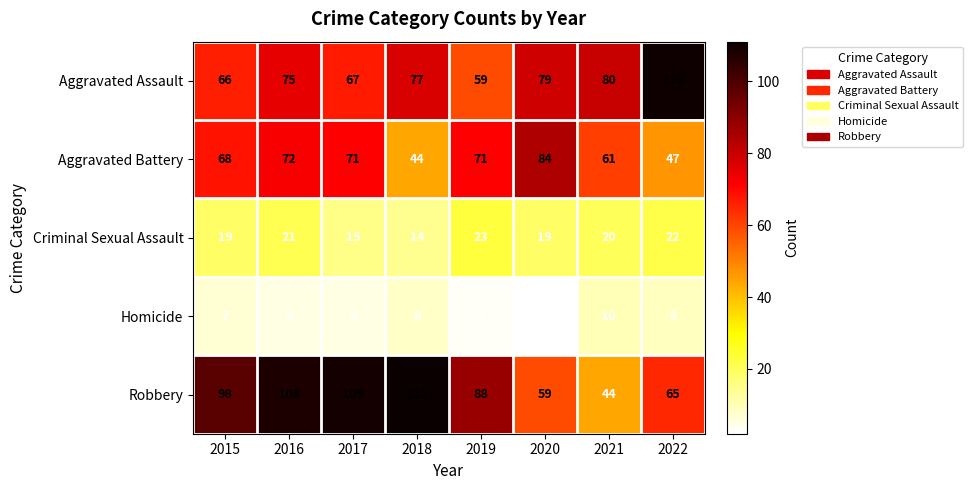

What is the sum of all Criminal Sexual Assault values?

153